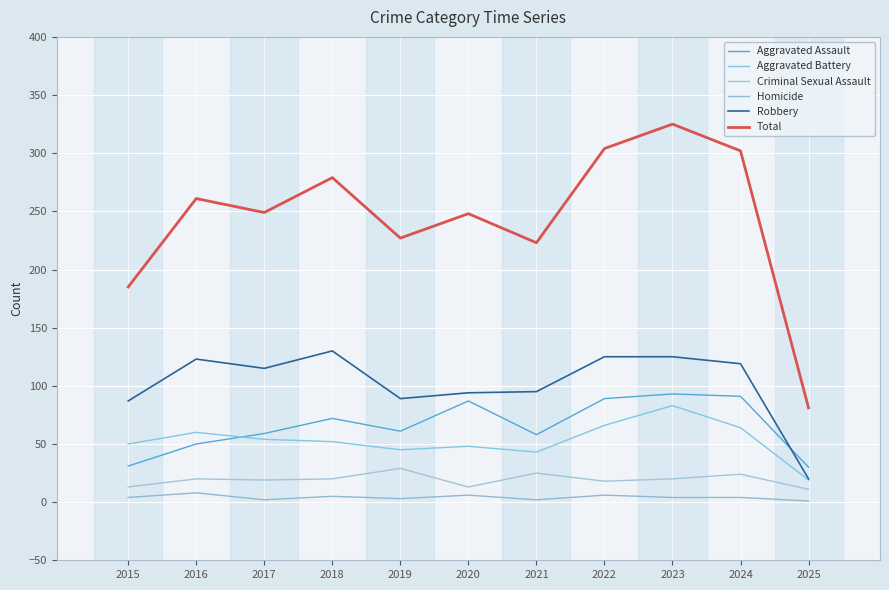

Is the value of Aggravated Assault at 2022 greater than the value of Total at 2023?

No